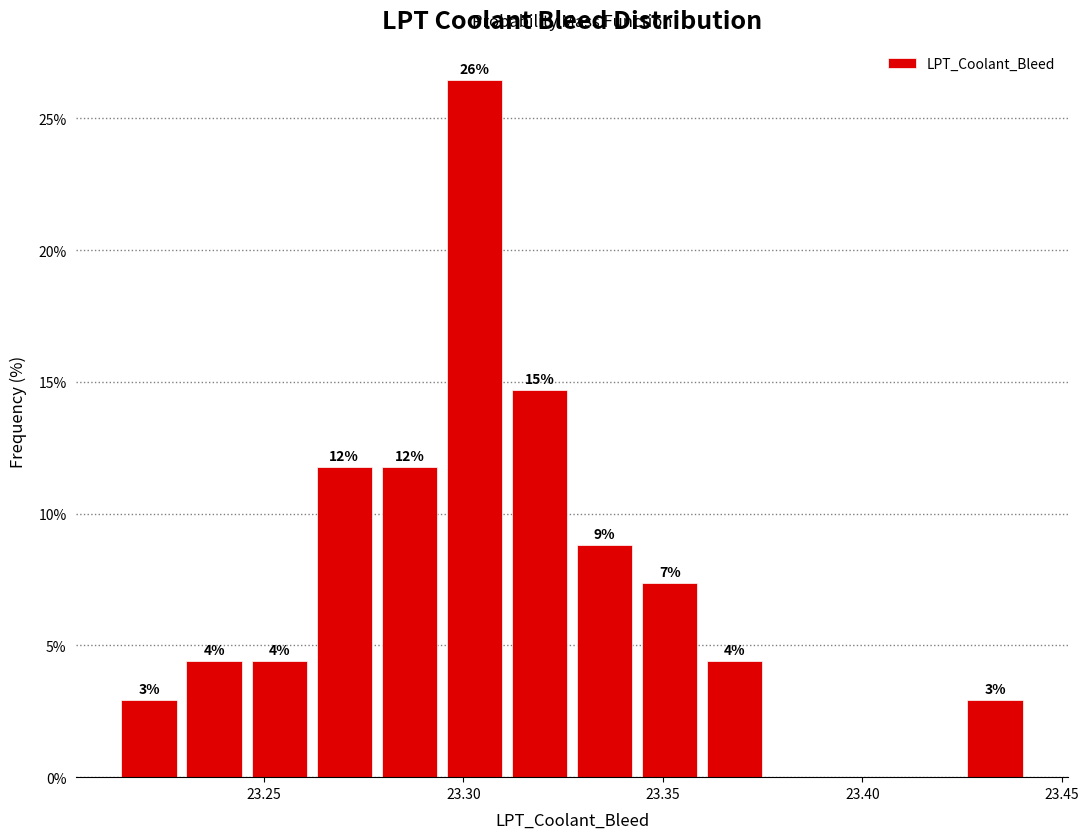

Read against the x-axis, roughly where is the centre of the tallest bar?

23.305